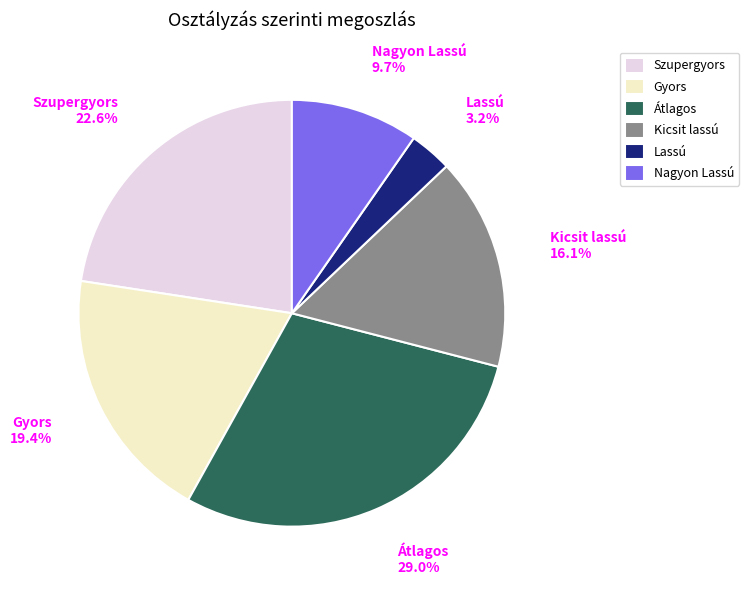

Does any single category account for the majority?

No